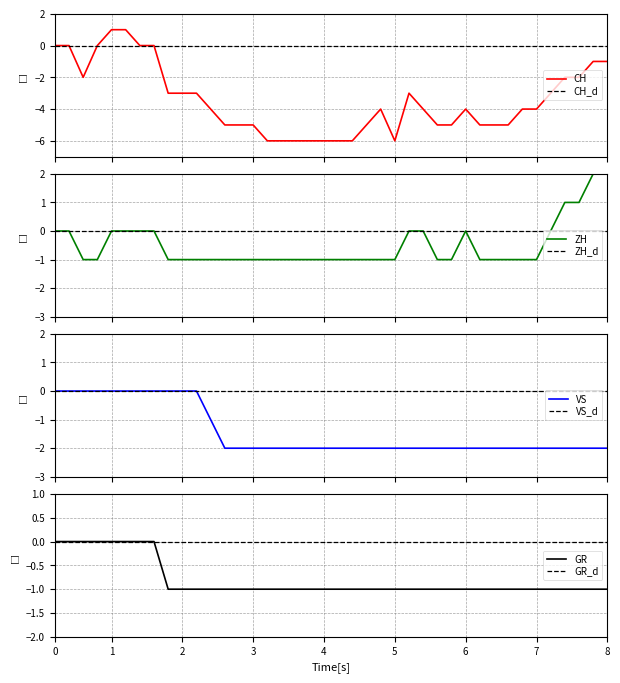

True or false: GR has a value of -1 at 3.

True